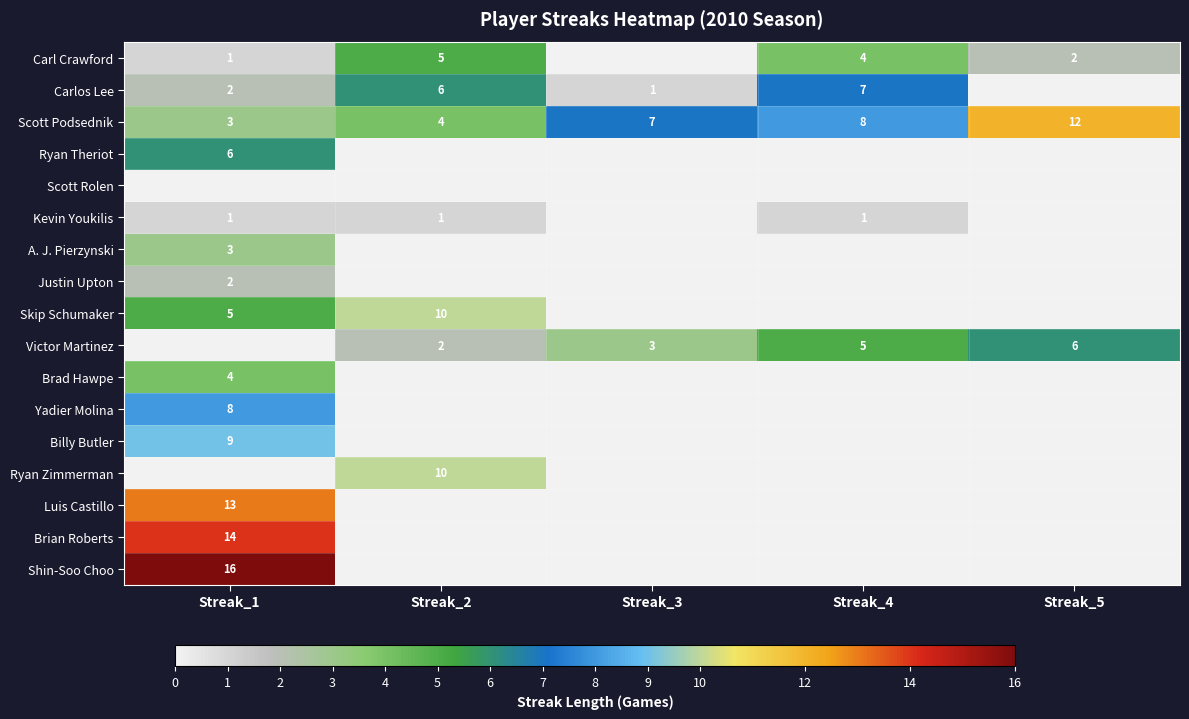

How many distinct data groups are displayed?

17